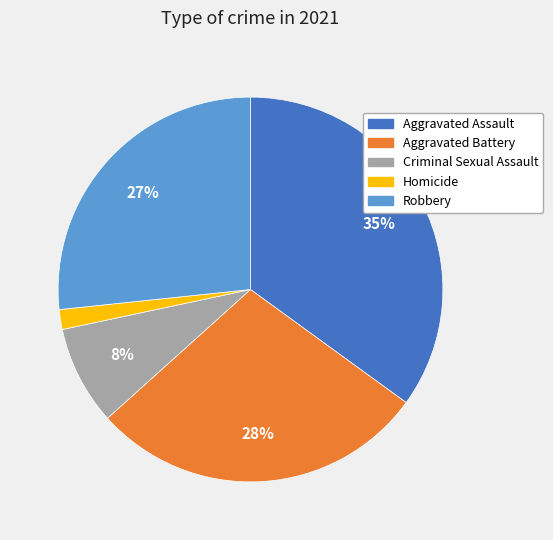

Rank the categories by value from lowest to highest.

Homicide, Criminal Sexual Assault, Robbery, Aggravated Battery, Aggravated Assault